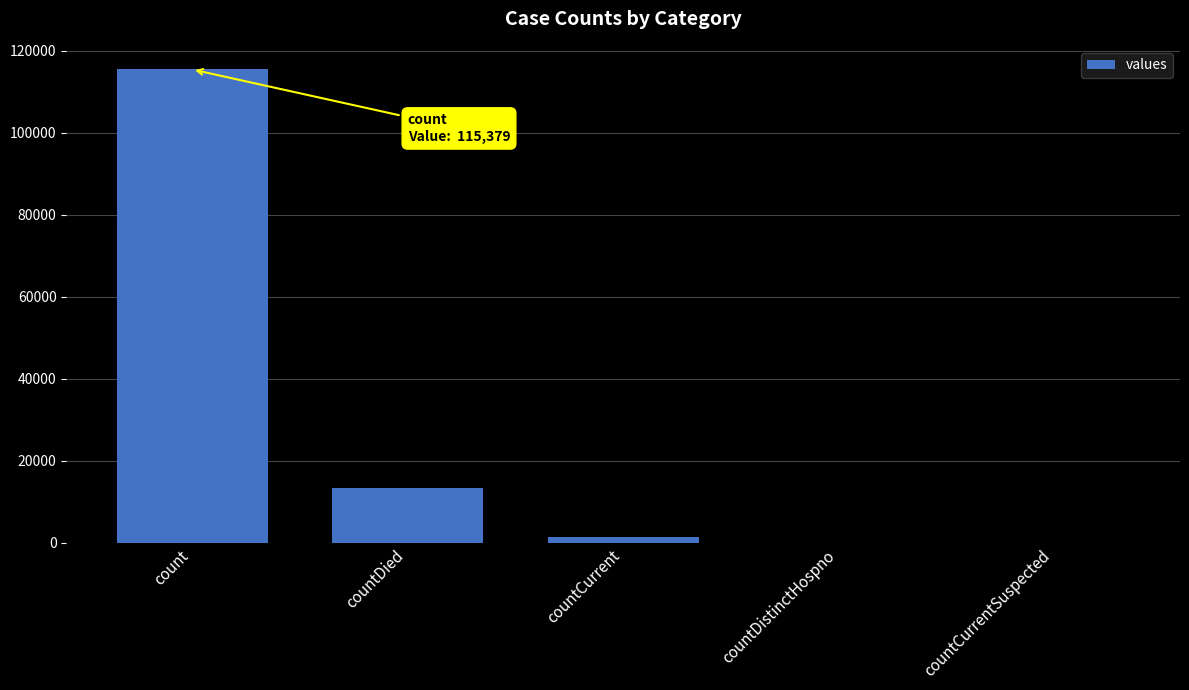

Reading left to right, transcribe all the data shown in this chart.

count=115379	countDied=13343	countCurrent=1383	countDistinctHospno=0	countCurrentSuspected=0